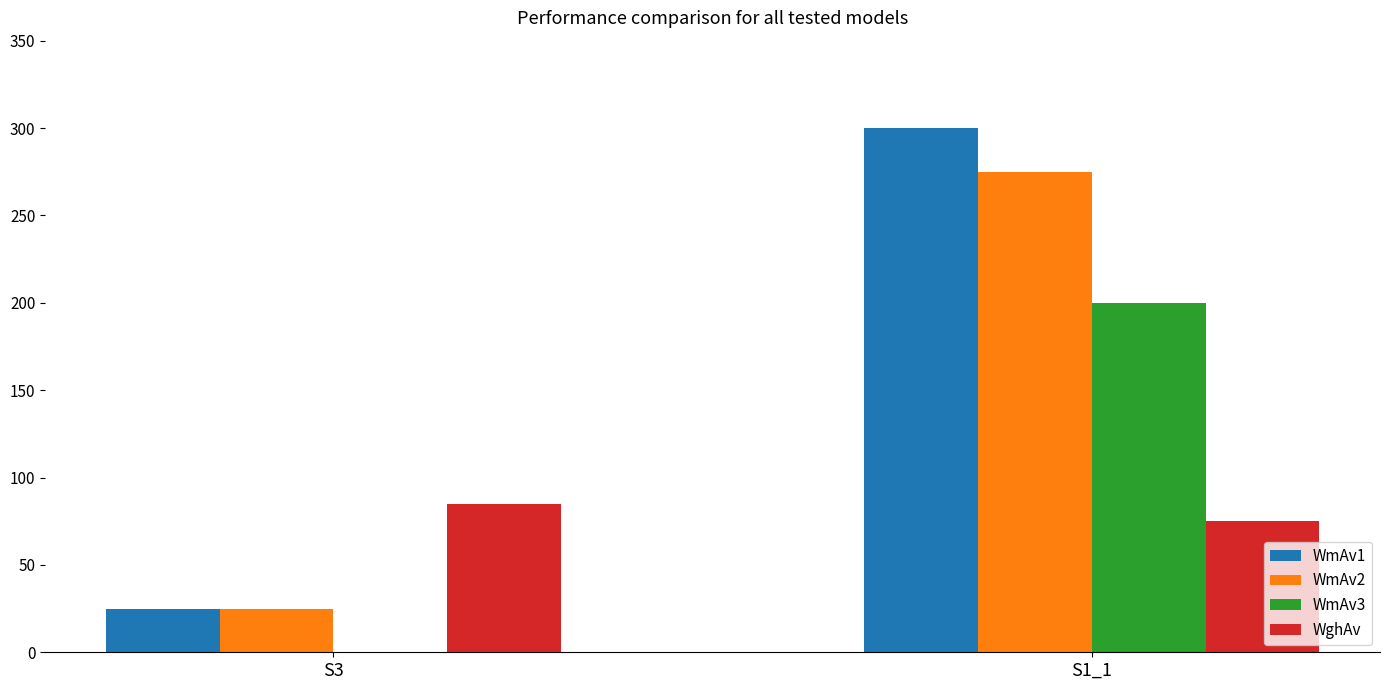

At which label does WmAv3 reach its peak?

S1_1